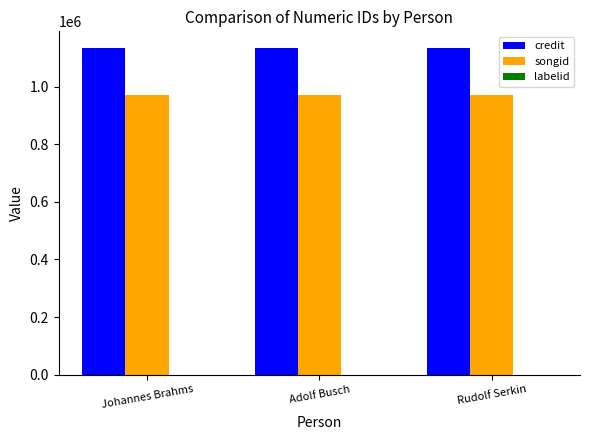

Is it true that credit equals 639397 at Johannes Brahms?

False